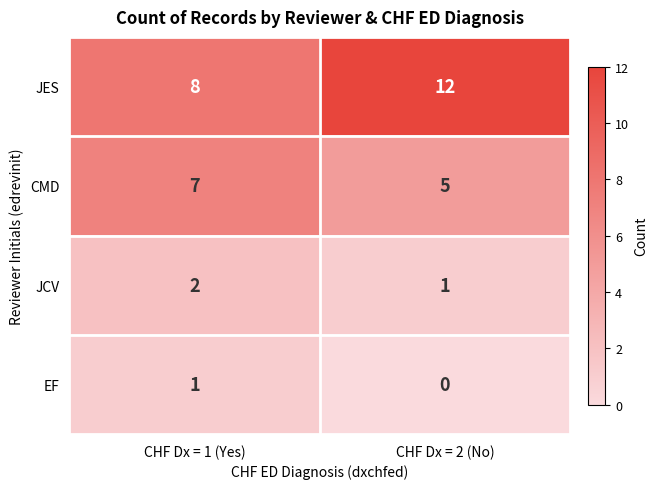

What is the spread (max minus min) of values at CHF Dx = 1 (Yes)?

7